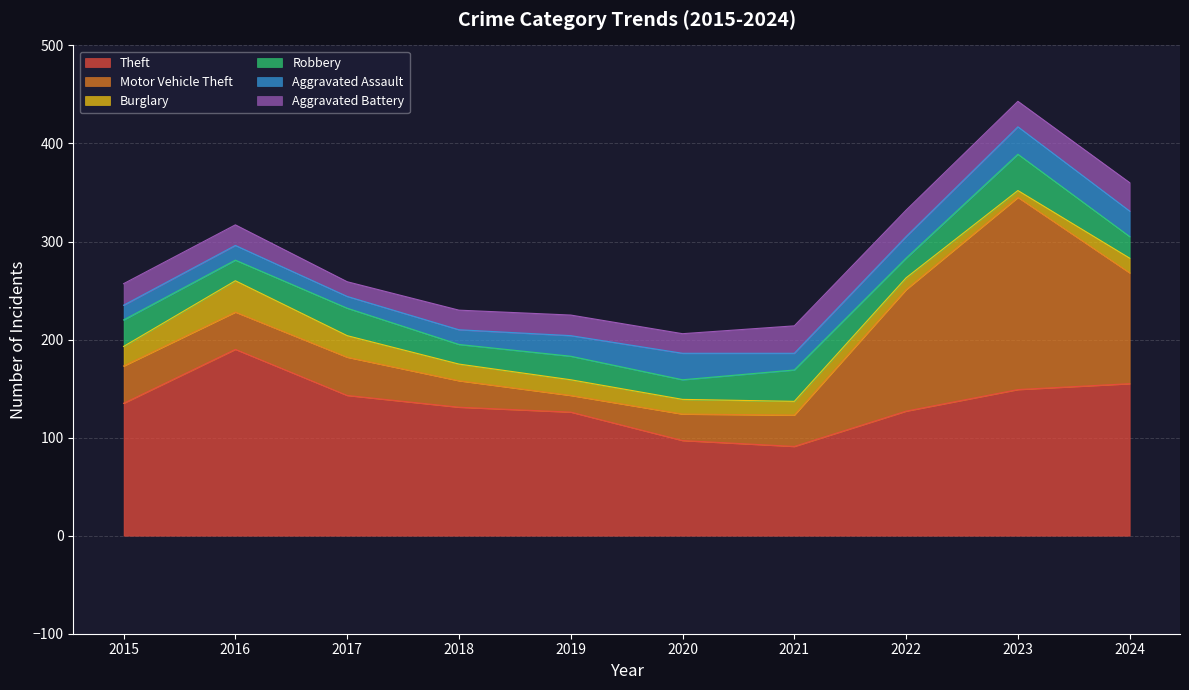

What is the average value of the Robbery series?

25